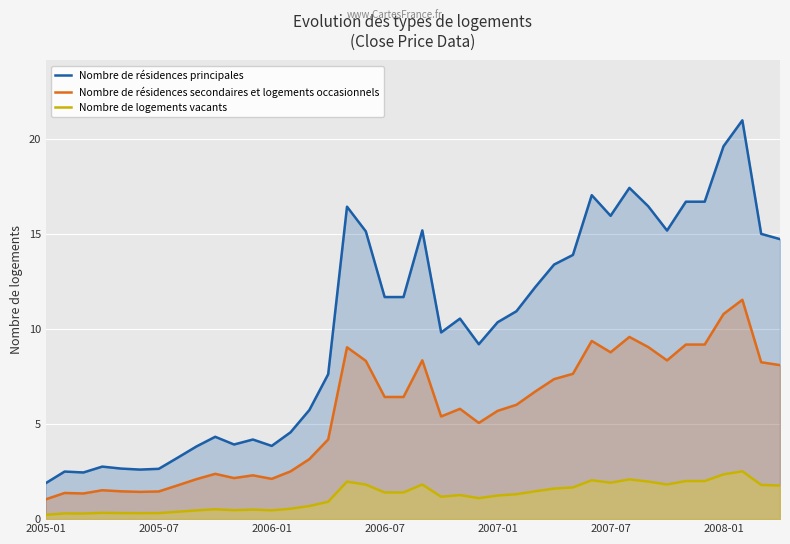

At how many categories does at least one series exceed 17?

4